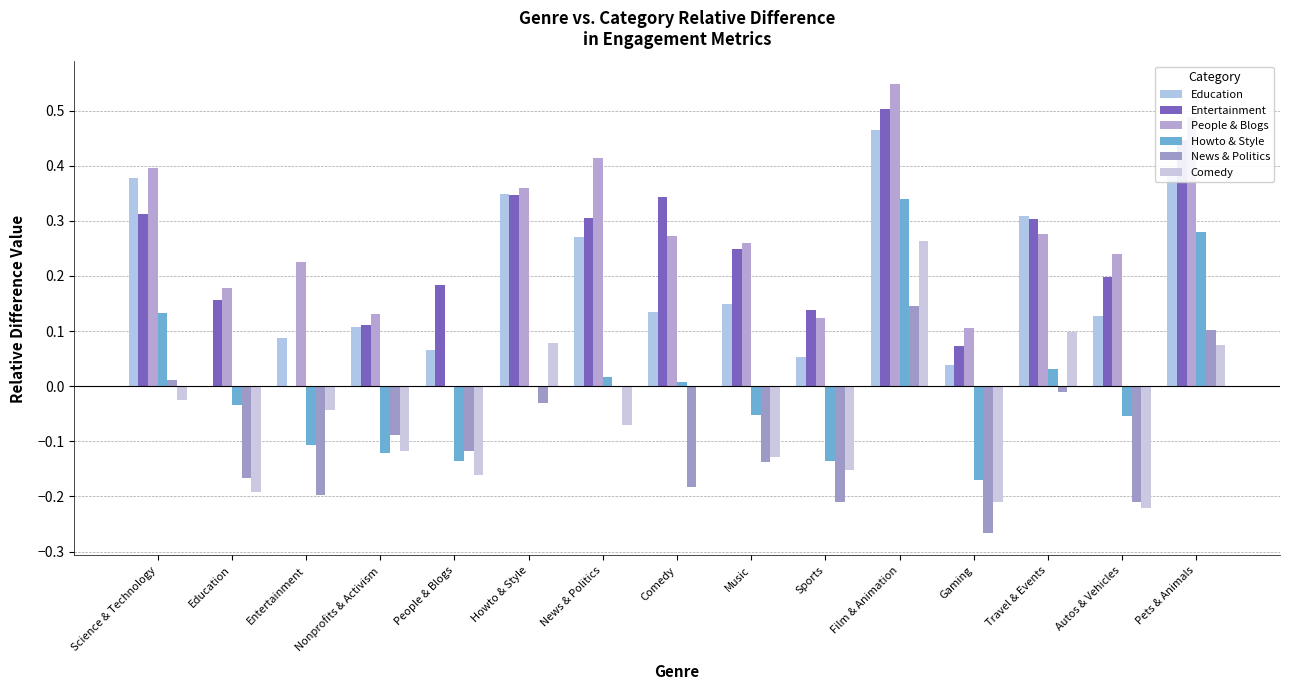

How many series are shown in this chart?

6